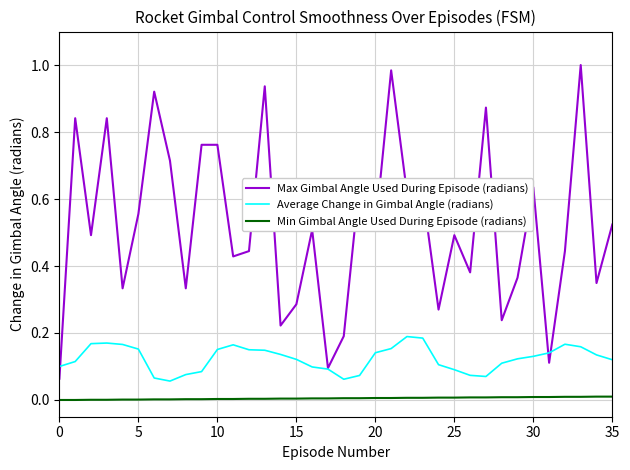

Rank the series by their average value, from lowest to highest.

Min Gimbal Angle Used During Episode (radians), Average Change in Gimbal Angle (radians), Max Gimbal Angle Used During Episode (radians)